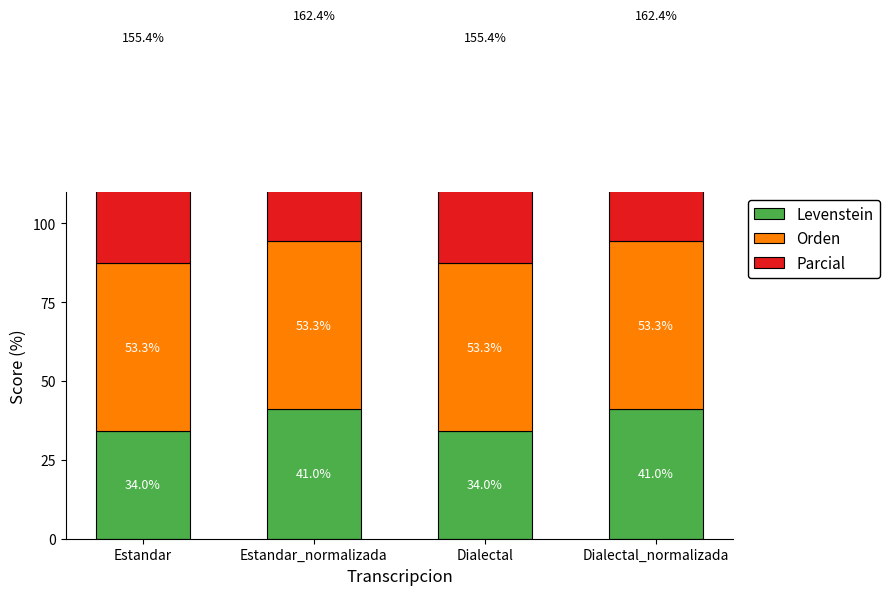

Rank the categories by Levenstein value from highest to lowest.

Estandar_normalizada, Dialectal_normalizada, Estandar, Dialectal